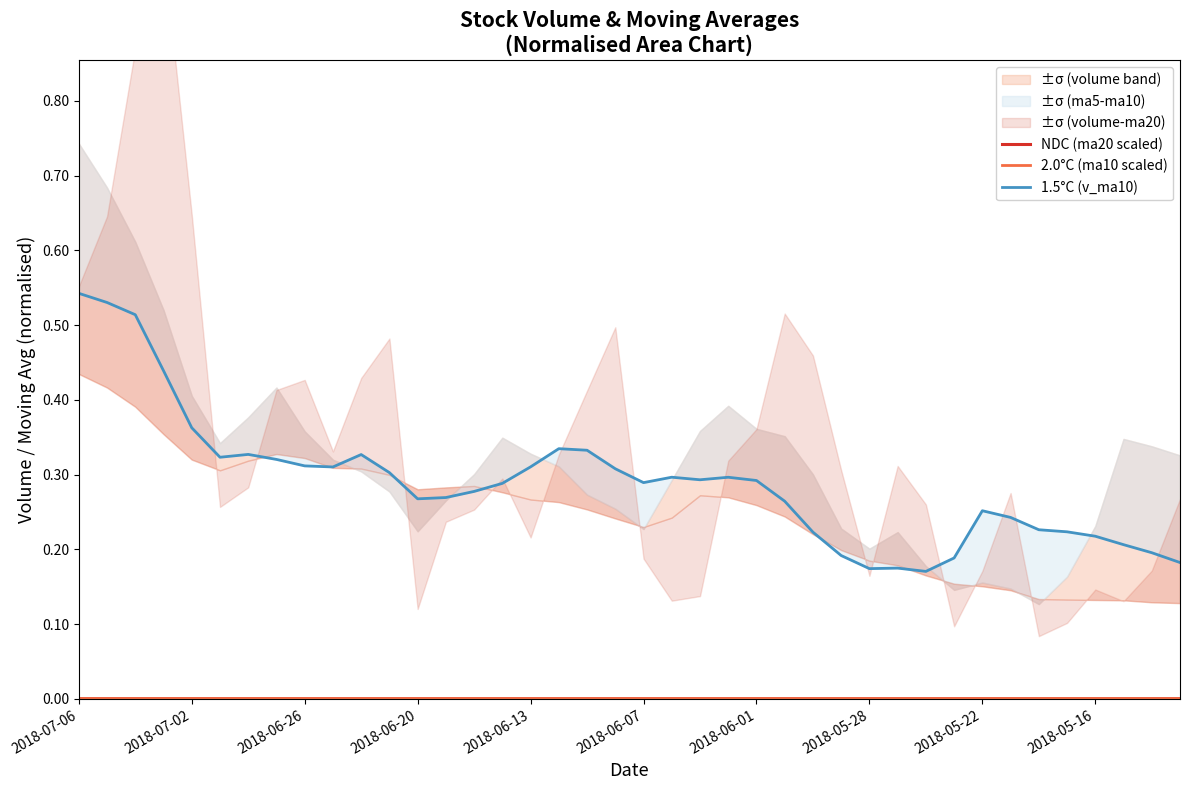

How many lines are shown in the chart?

3